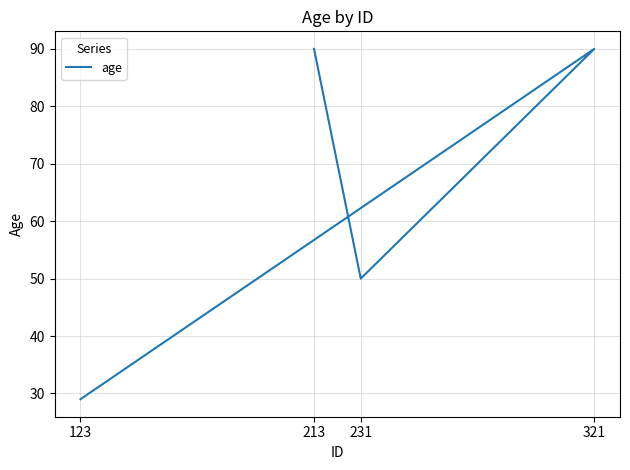

Does the chart display data point markers on the line(s)?

No